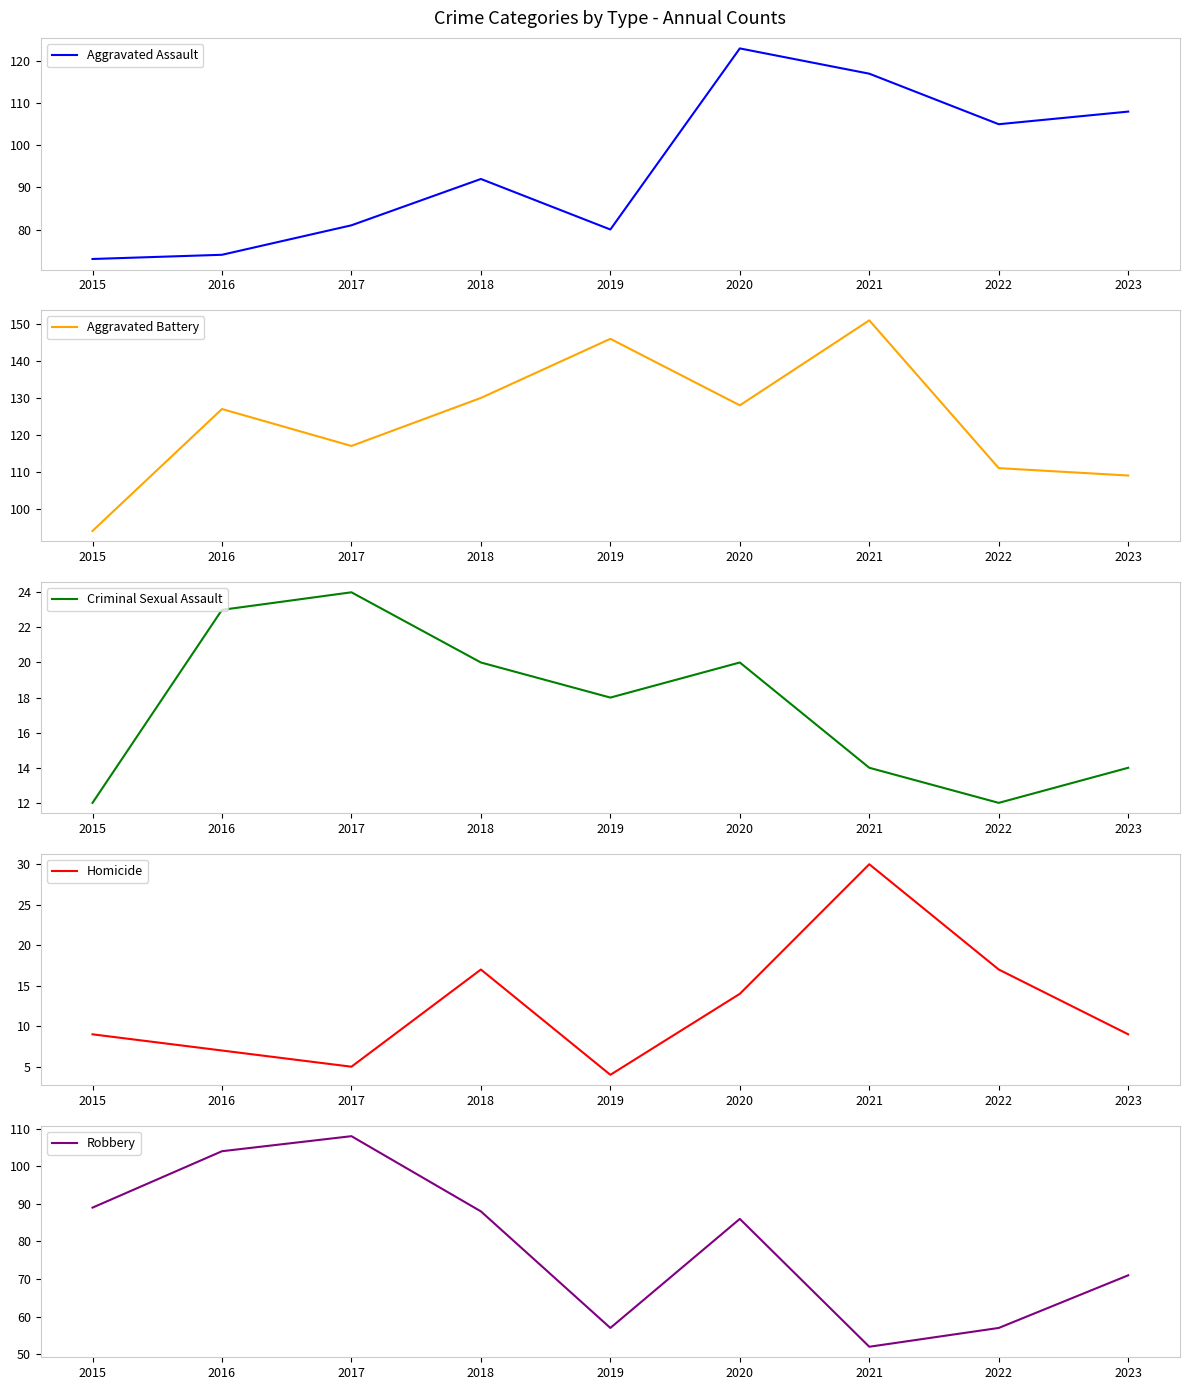

Between 2017 and 2019, which is larger?

2017